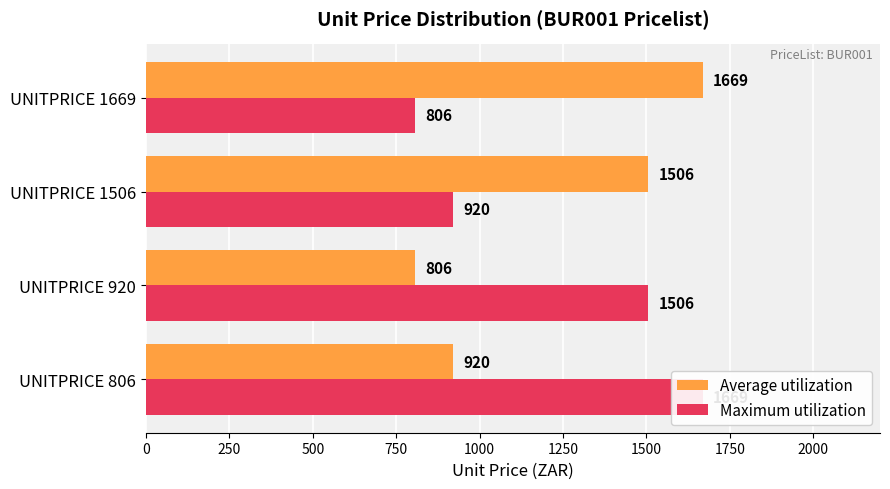

Which series has the largest total across all categories?

Average utilization